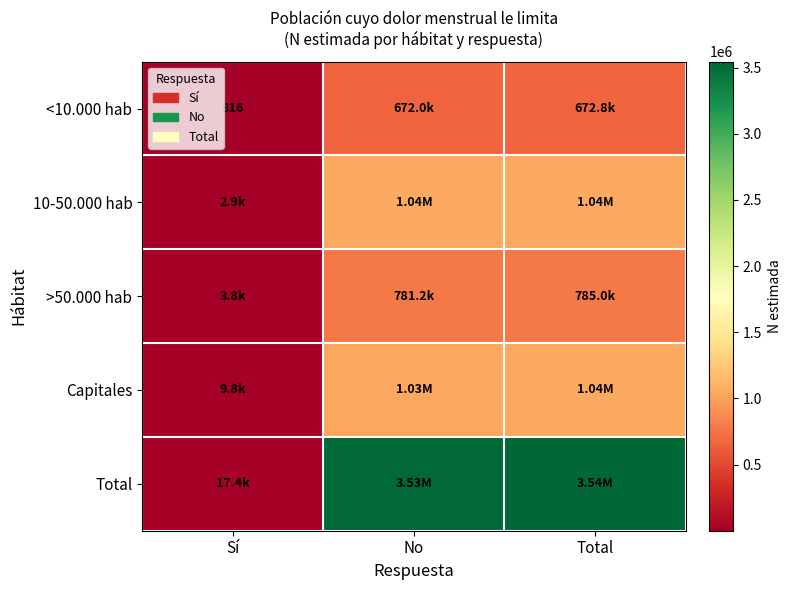

The Capitales series shows 1033952 at No. True or false?

True